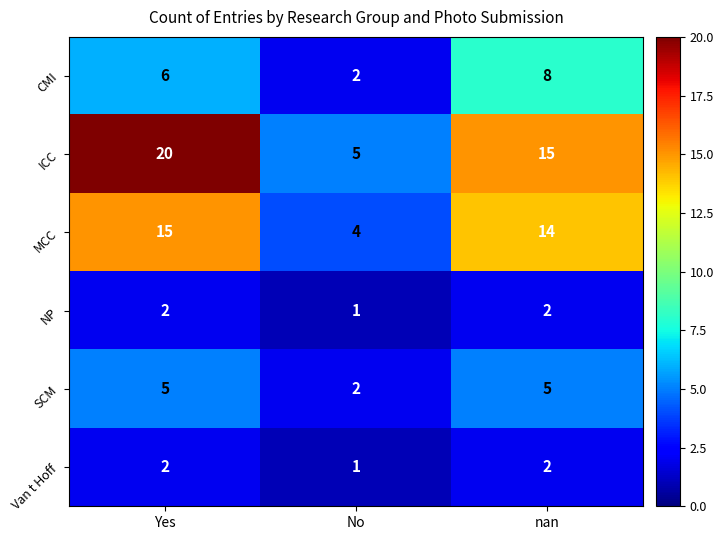

At which category is the sum across all series the highest?

Yes